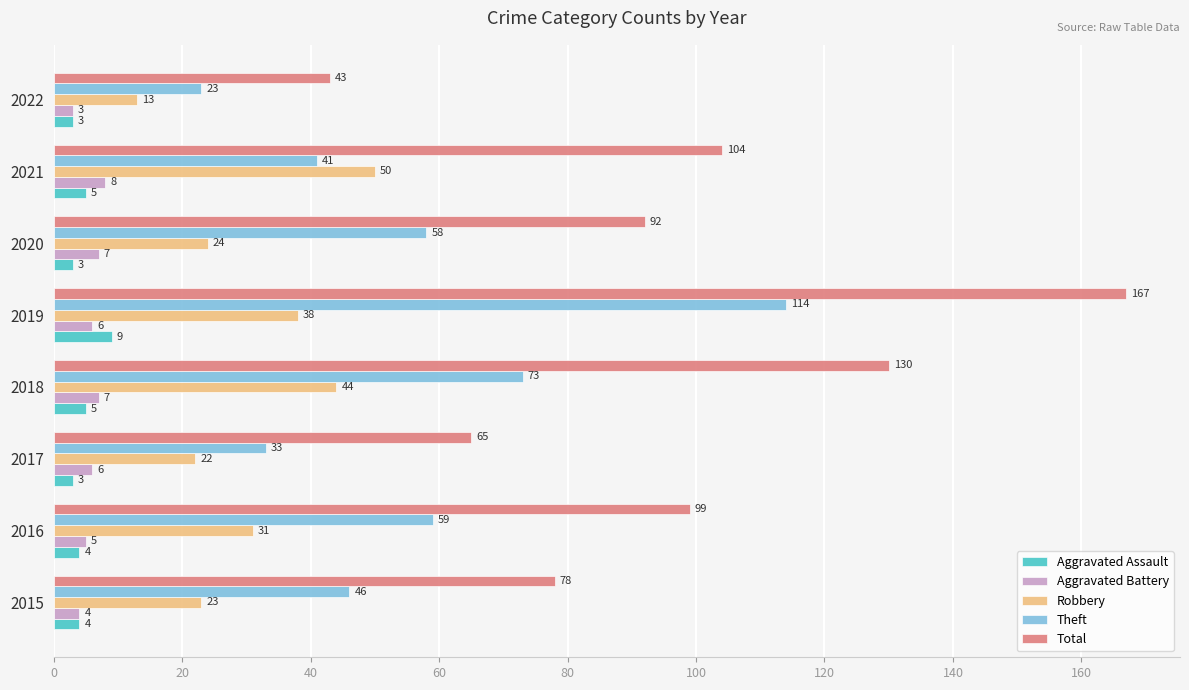

How many Aggravated Battery values are between 5 and 7?

5